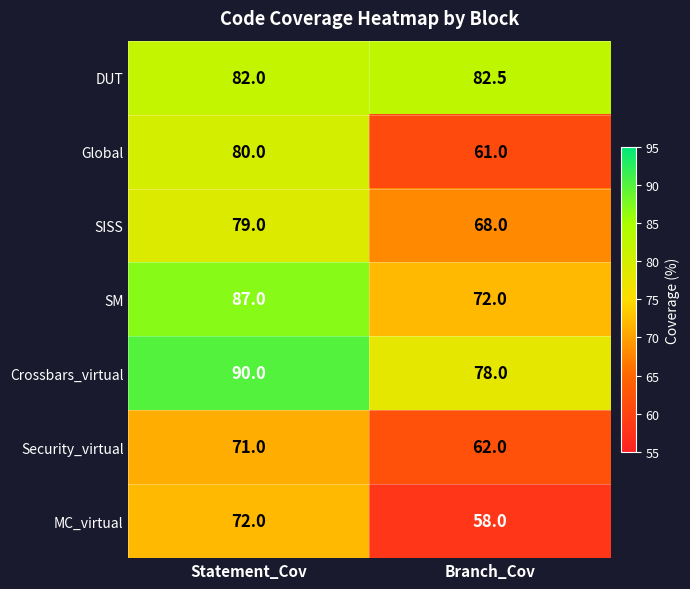

How many categories are shown in the chart?

2